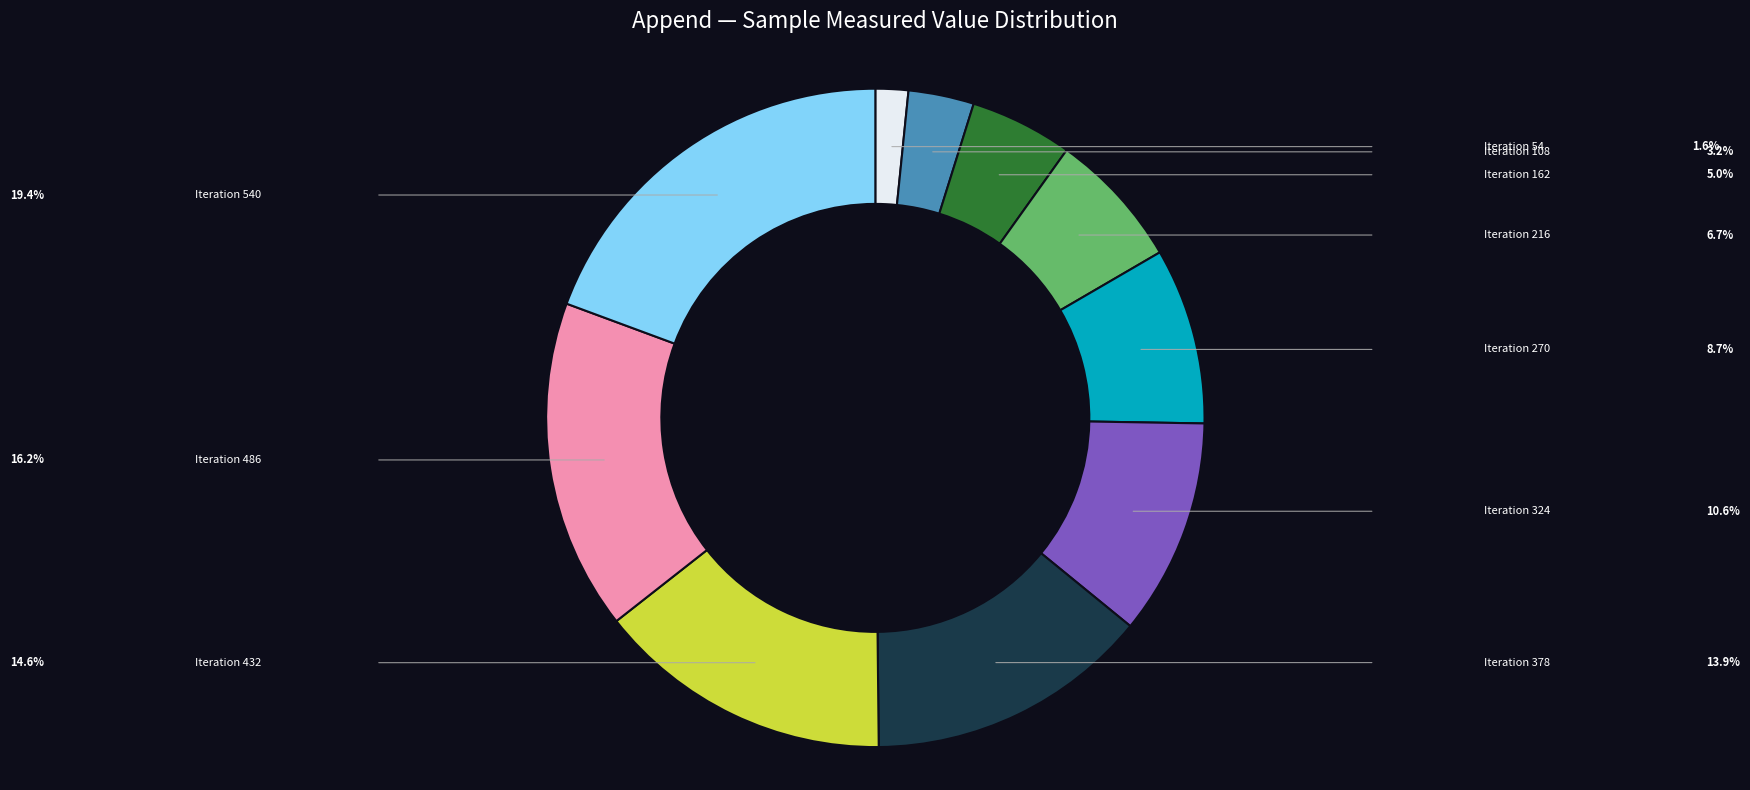

Does any single category account for the majority?

No